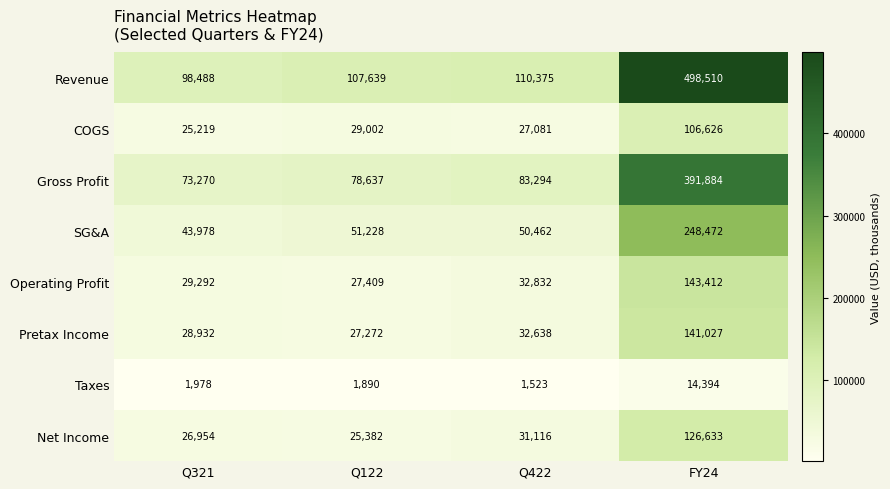

What is the difference between the Taxes values at Q321 and Q422?

455